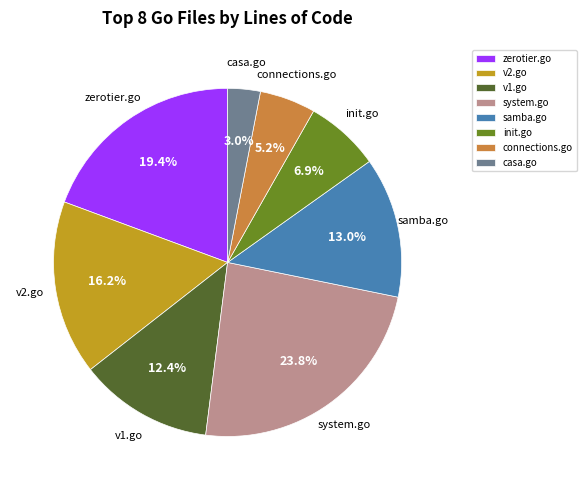

To the nearest percent, what is the average slice percentage?

12%